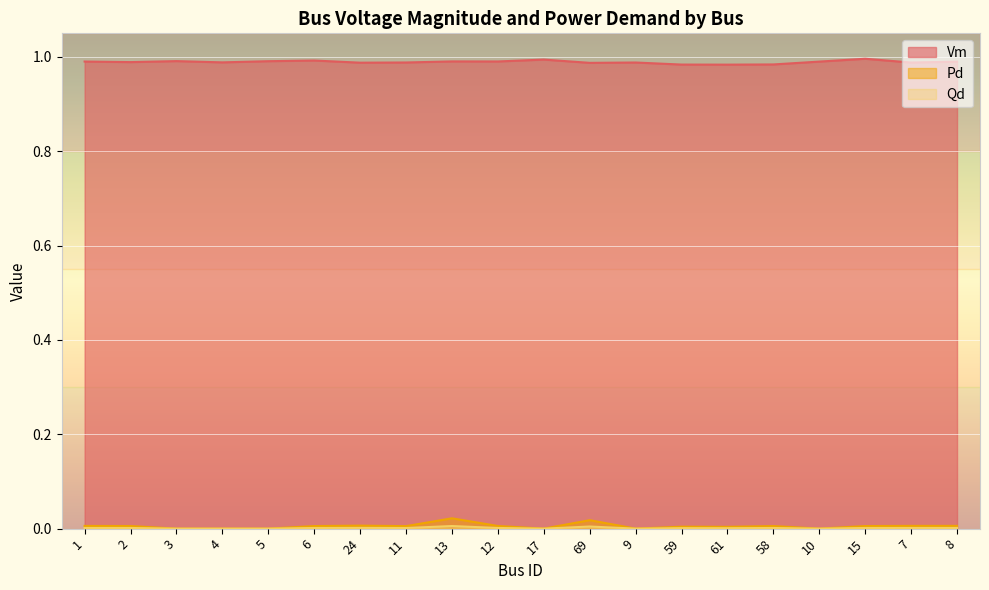

The value of Vm at 5 is 1.0. True or false?

True